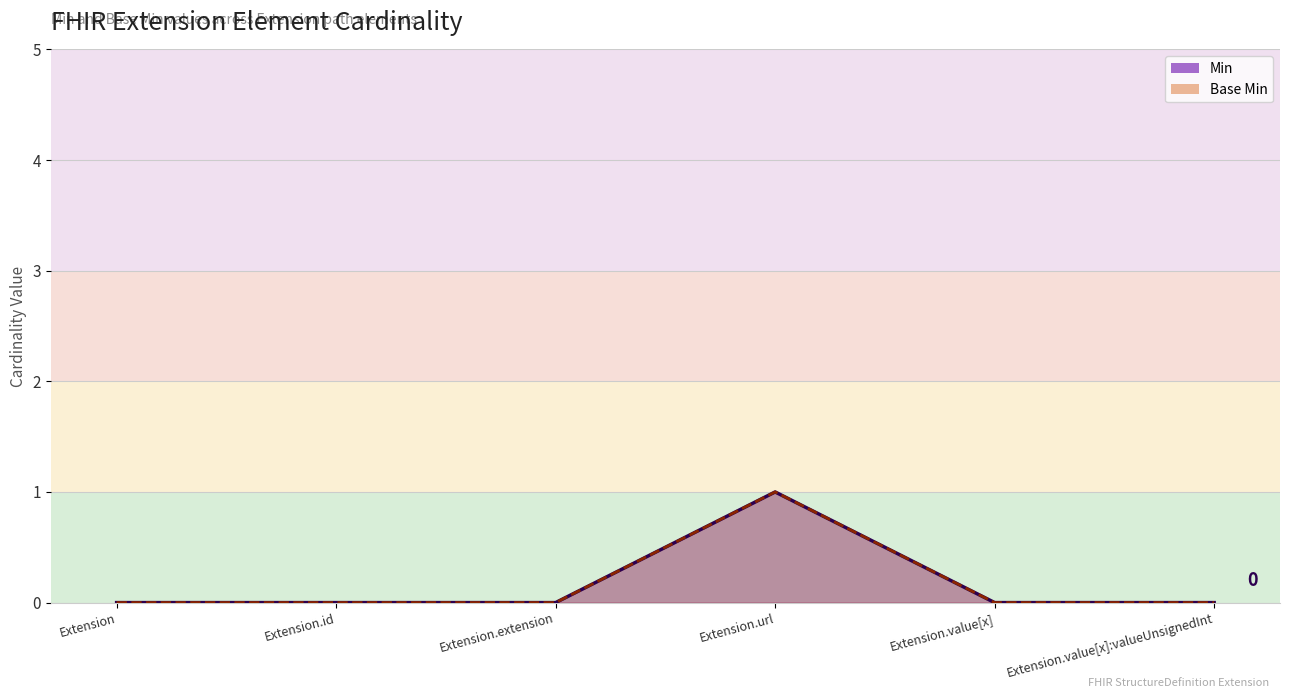

In Base Min, how many points are higher than both neighbors (excluding endpoints)?

1